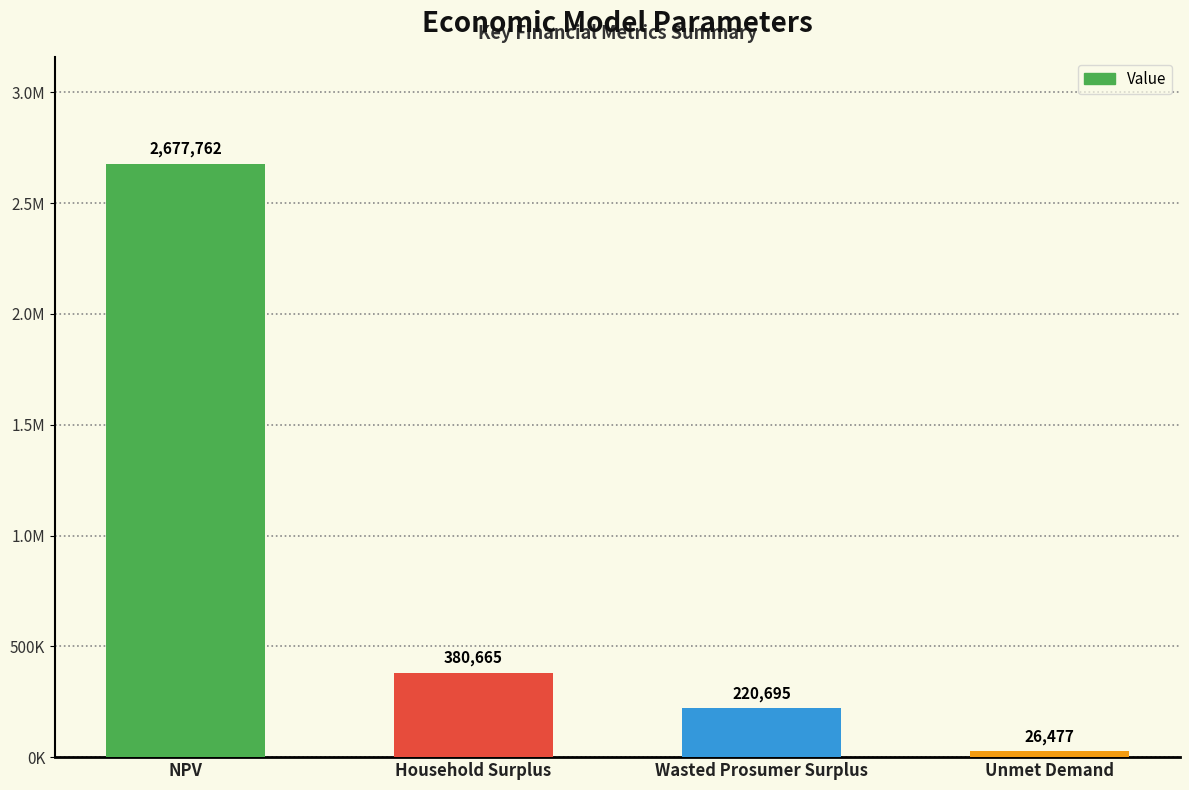

Count the number of data series in this chart.

1